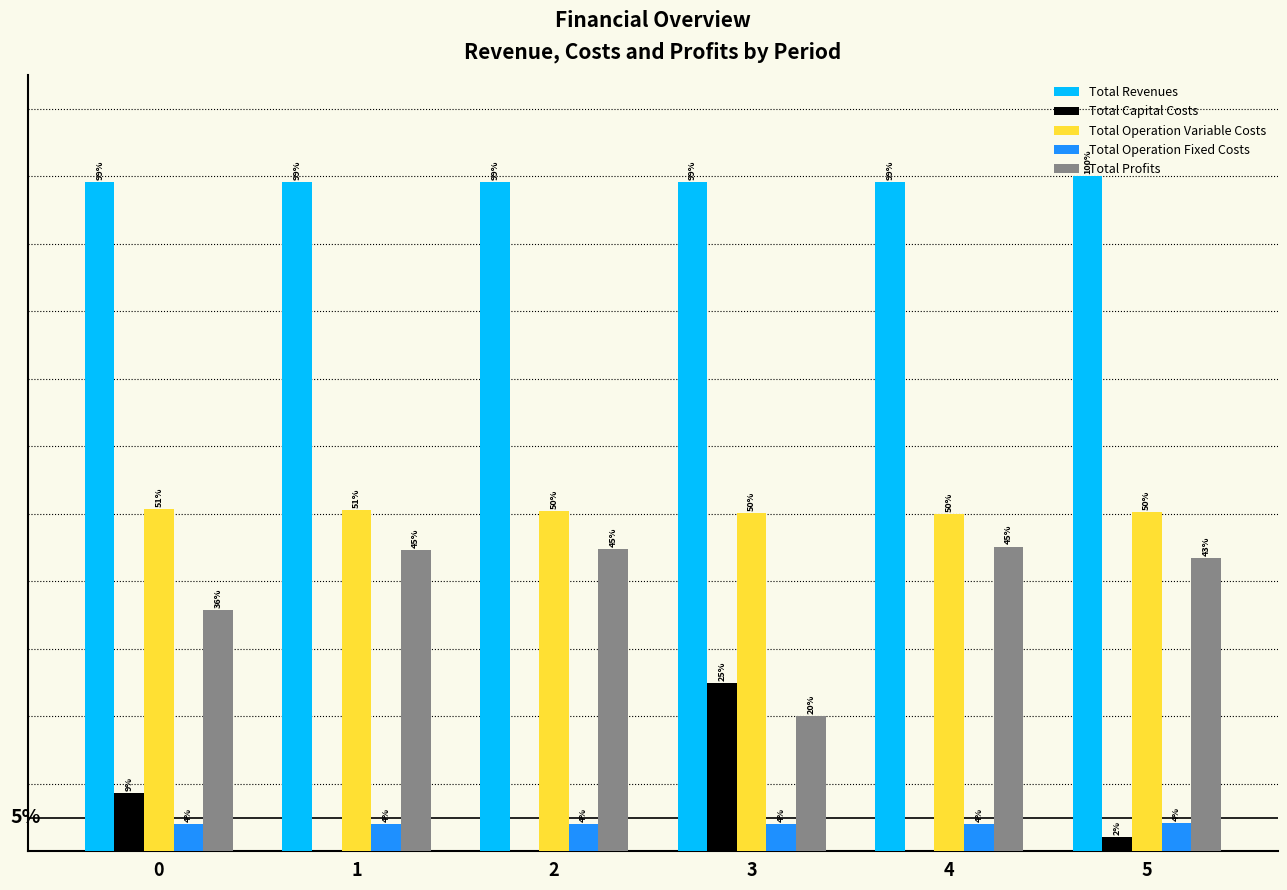

Does the chart contain stacked bars?

No